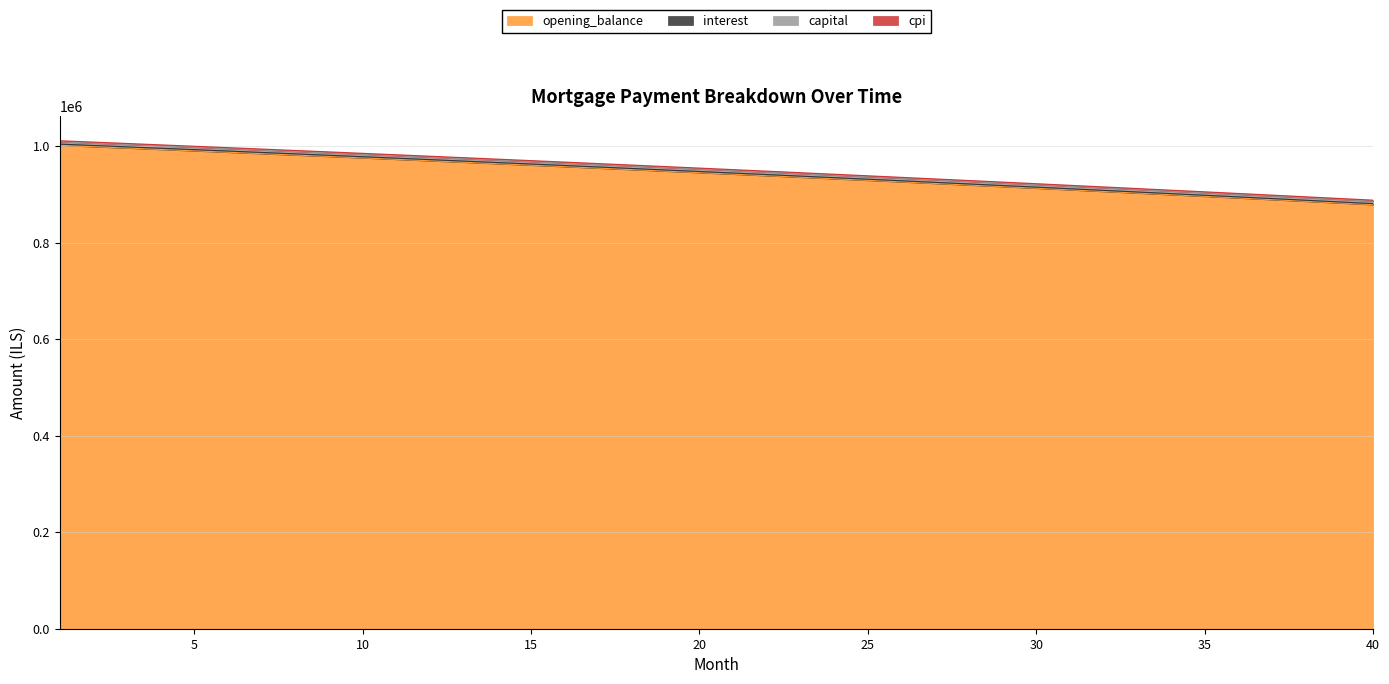

Where is capital nearest to the value 949980?

22